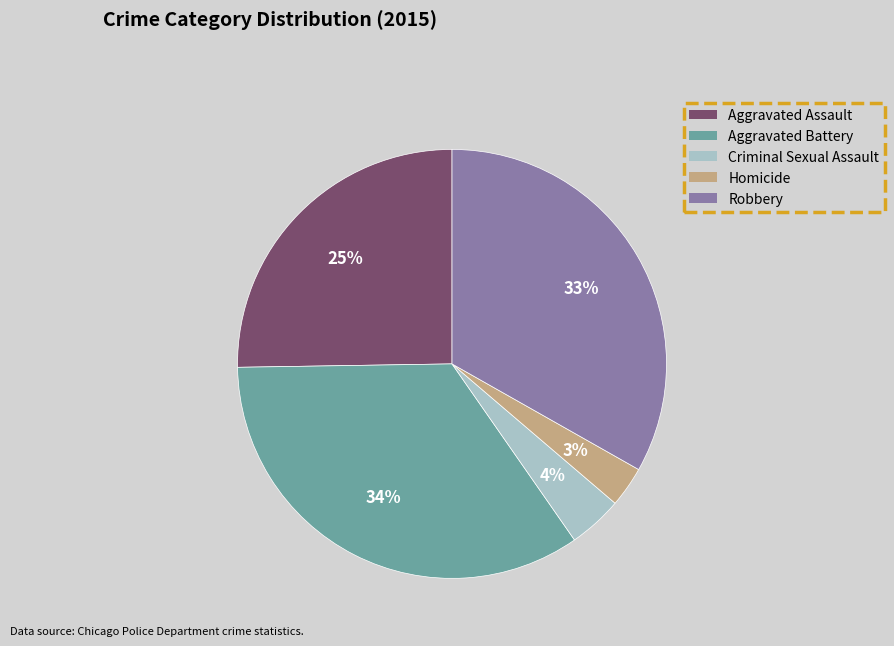

What percentage is the Criminal Sexual Assault slice, to the nearest percent?

4%